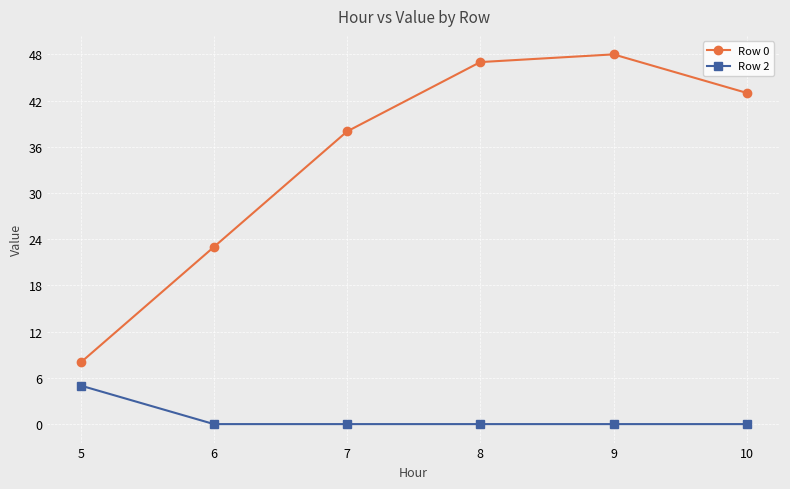

True or false: Row 0 has a value of 3 at 5.

False